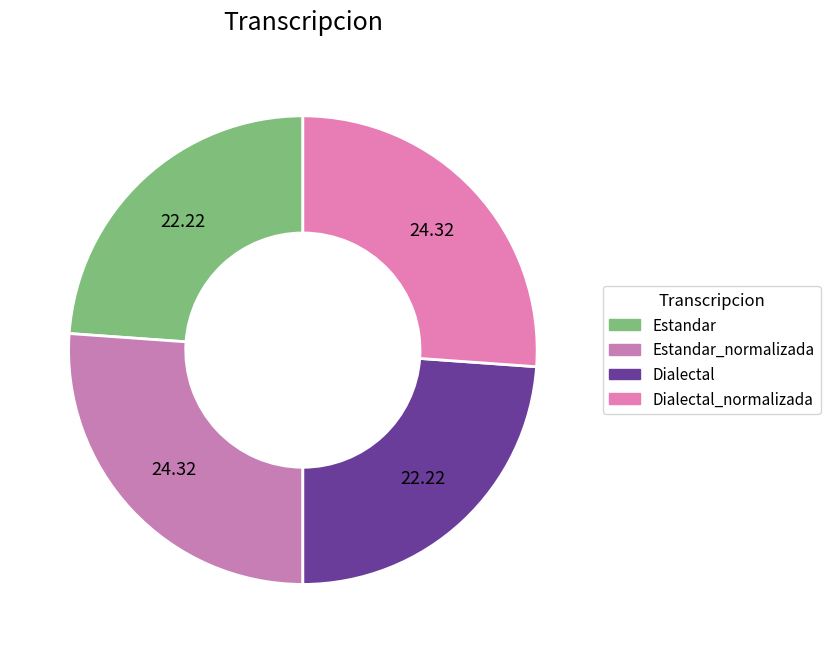

Is there a majority slice in this chart?

No